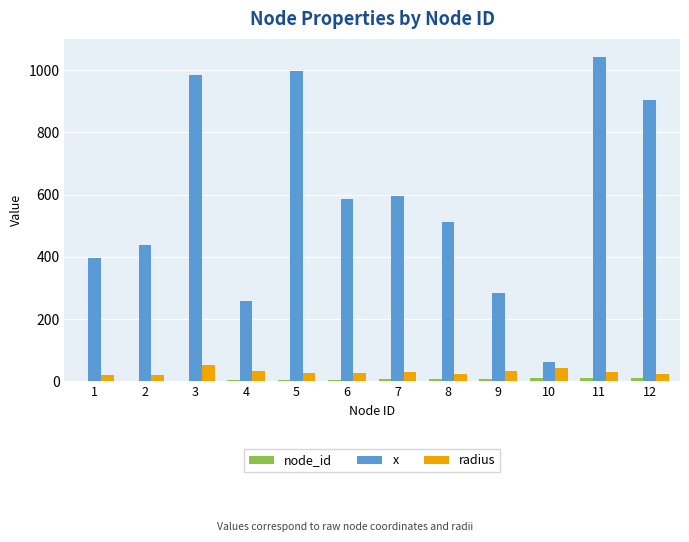

What is the highest value of the radius series?

51.6